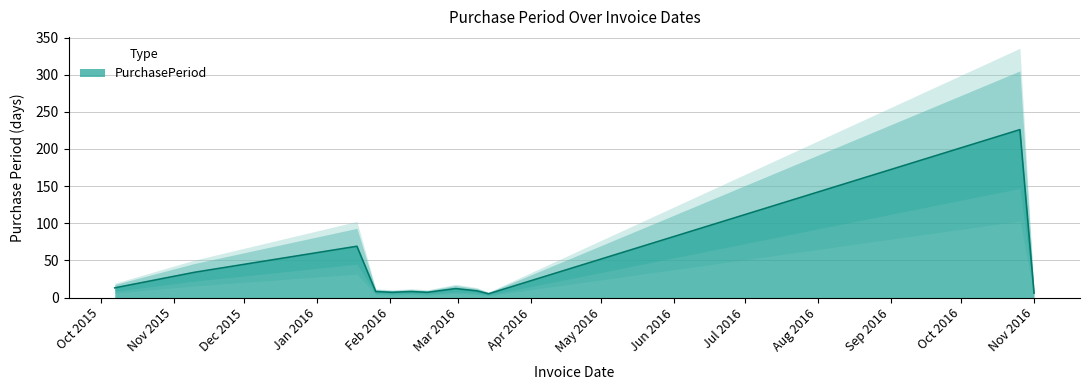

How many values exceed 9?

5